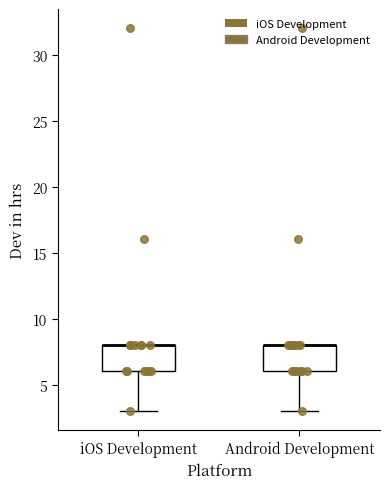

Reading left to right, transcribe this box plot: for each box, give where its median line is, the range the box spans, and where its two whiskers end, as read against the y-axis. The values are not printed on the chart, so give them approximately, as read against the axis.

iOS Development: median 8 (drawn on the box's upper edge), box 6 to 8, whiskers 3 to 8
Android Development: median 8 (drawn on the box's upper edge), box 6 to 8, whiskers 3 to 8